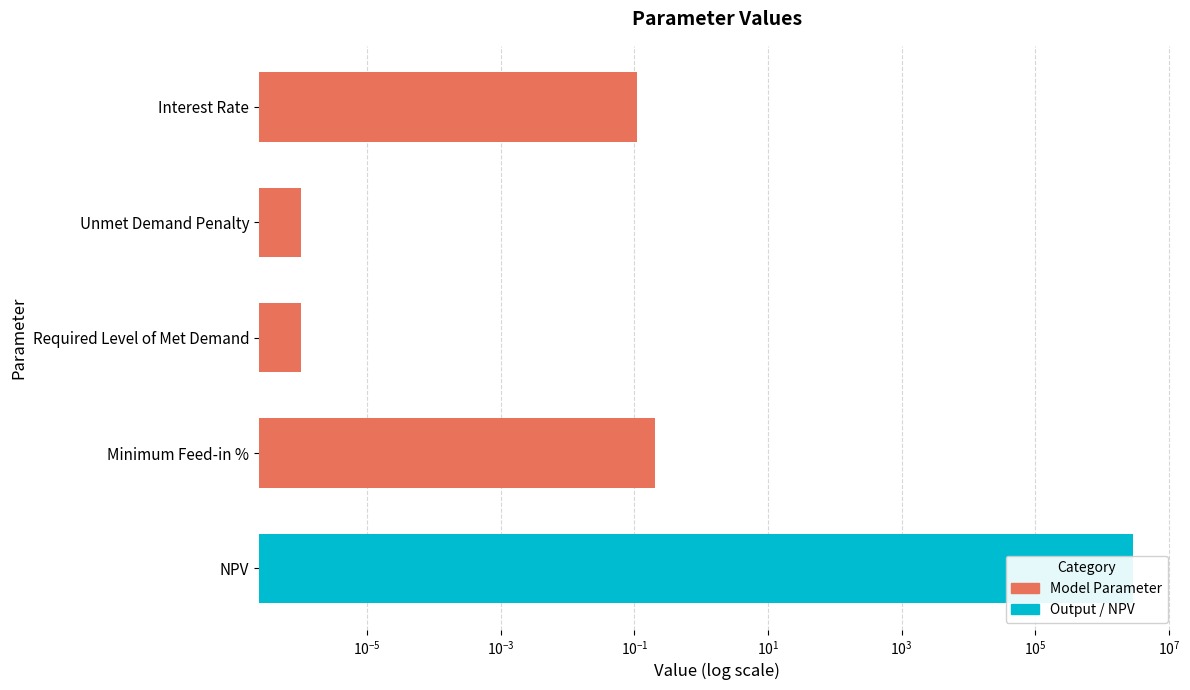

Reading left to right, extract all data points from this chart.

0.1	0.0	0.0	0.2	2894926.0